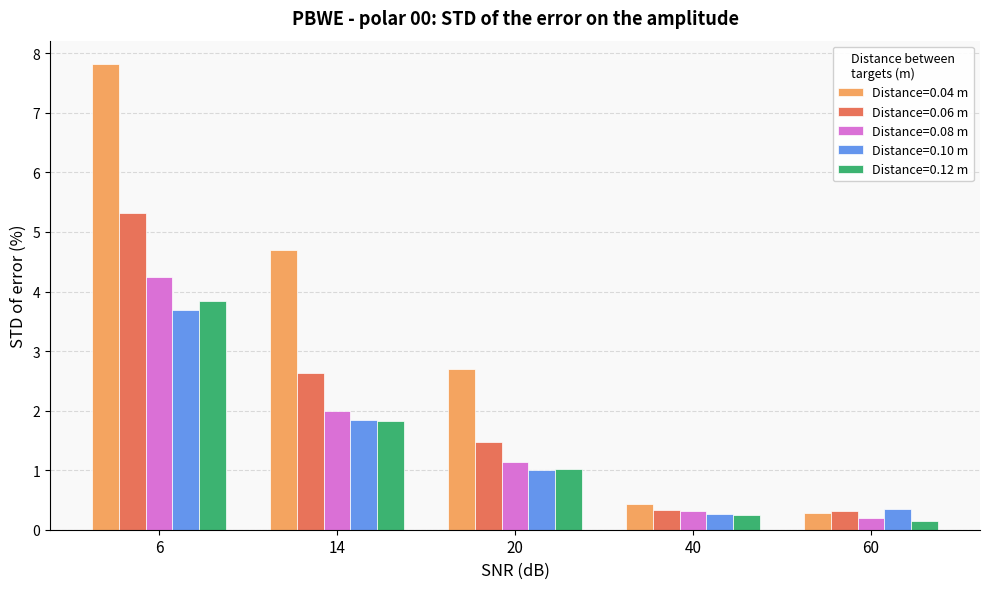

Which series has the largest range (max minus min)?

Distance=0.04 m